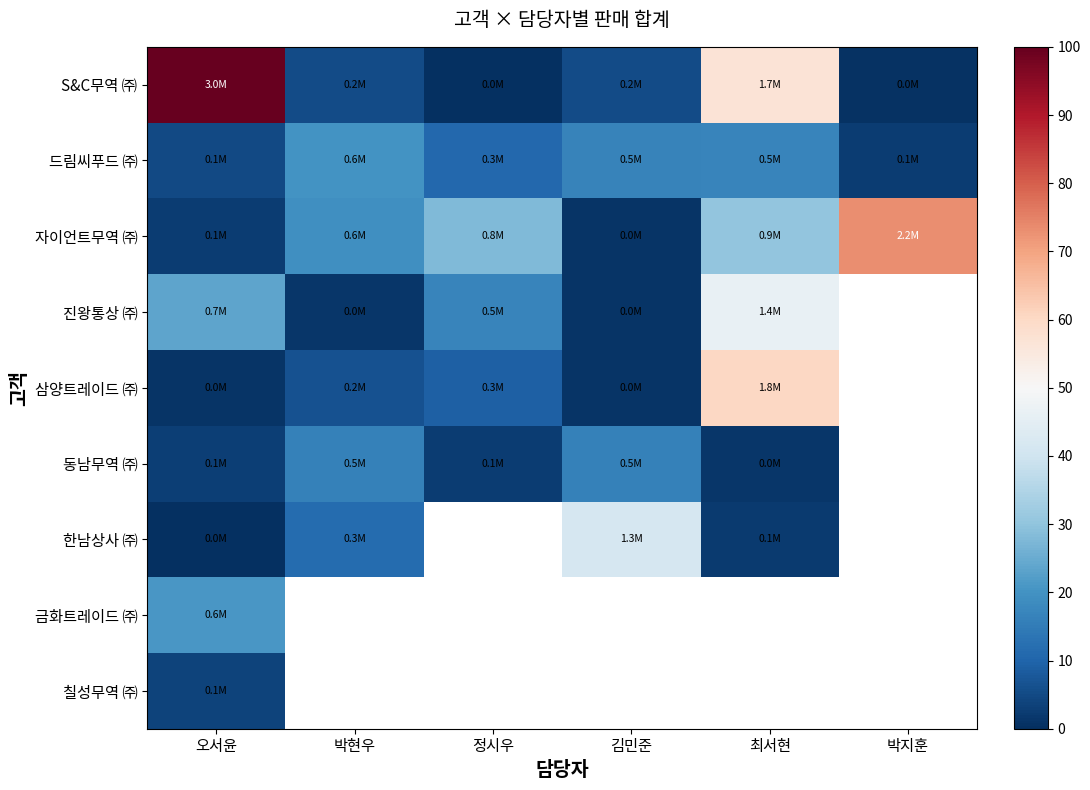

Which series changed the most between 오서윤 and 박지훈?

S&C무역 ㈜